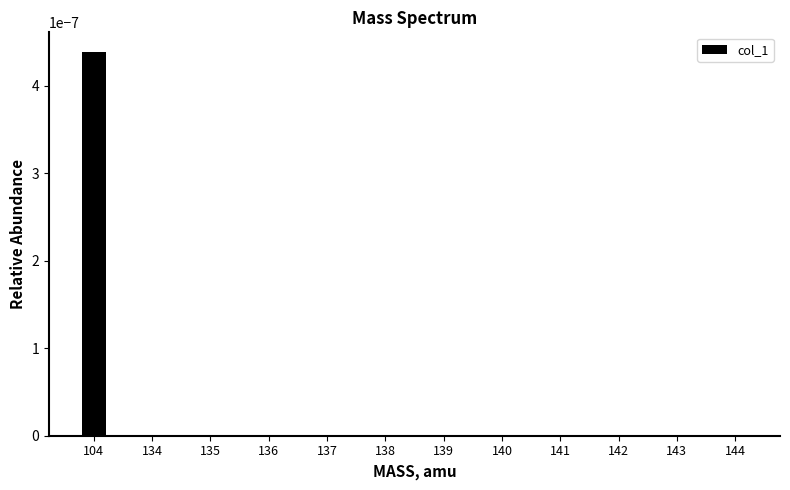

Which category has the highest value across all series?

104